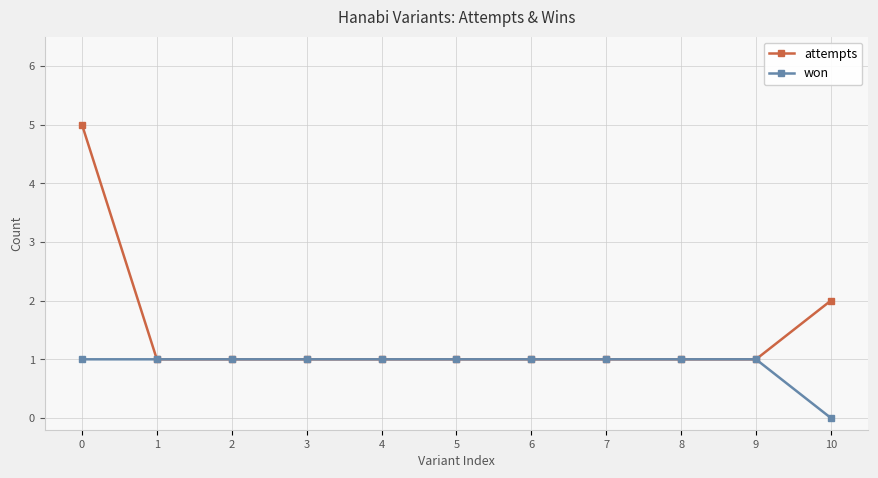

How many lines are shown in the chart?

2